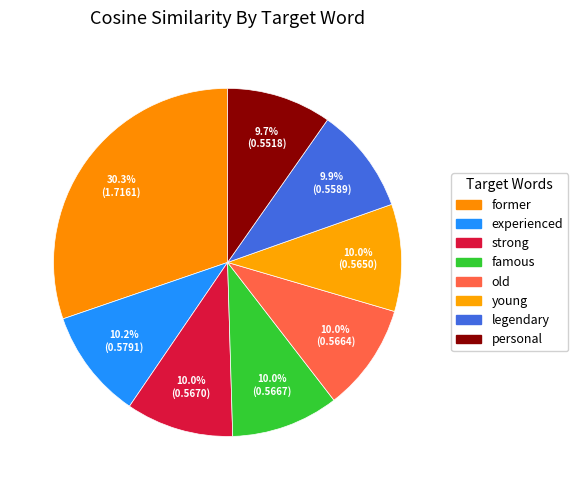

Does young represent more than half of the total?

No